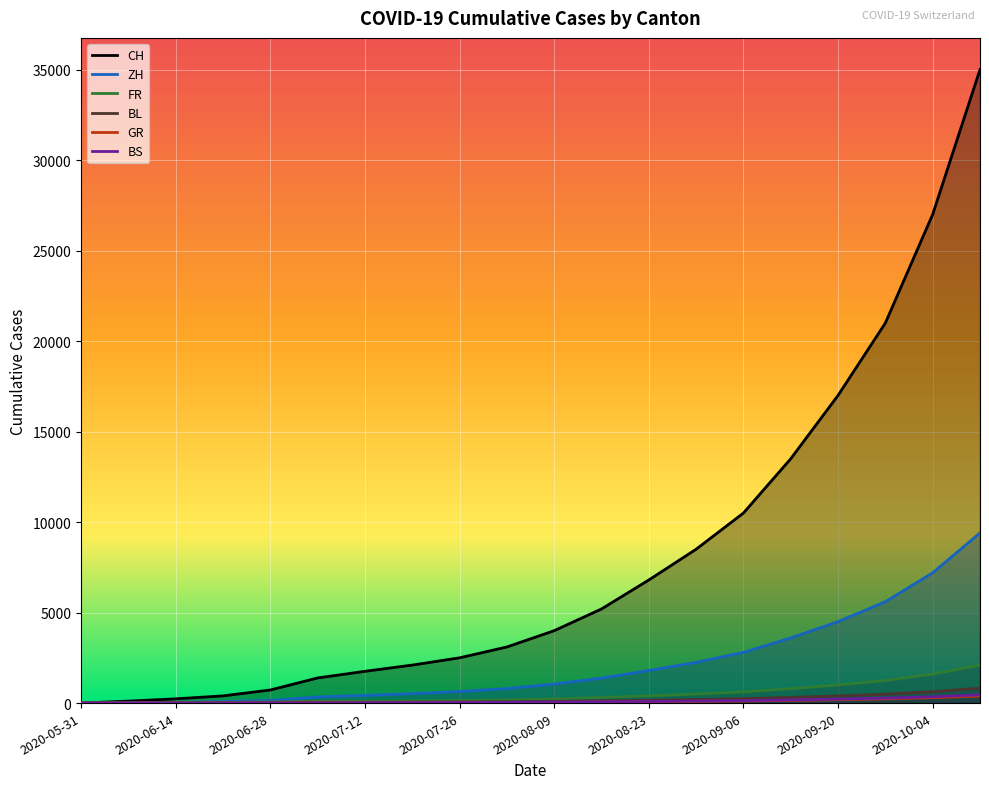

Which category has the highest value in the BL series?

2020-10-11